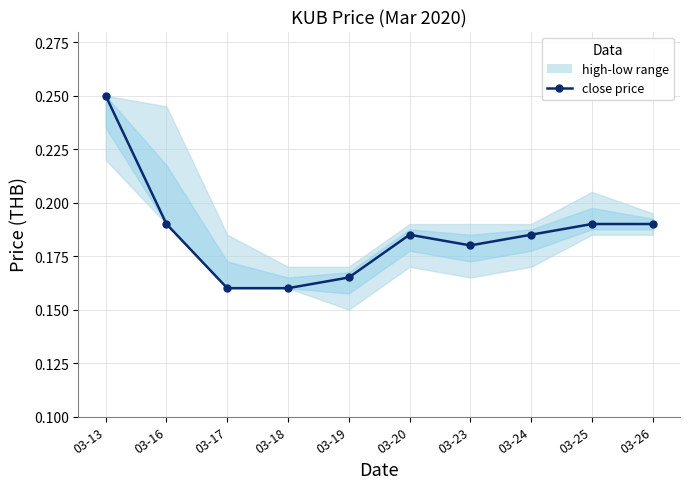

List the labels in order of value, largest first.

03-13, 03-16, 03-25, 03-26, 03-20, 03-24, 03-23, 03-19, 03-17, 03-18